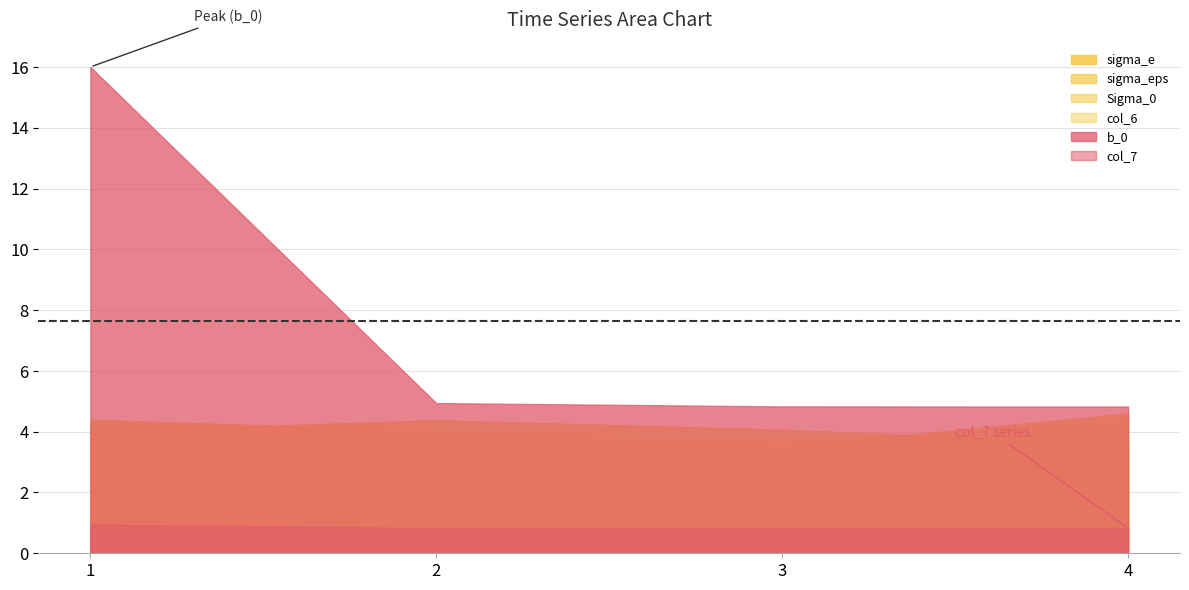

True or false: Sigma_0 and col_6 intersect in this chart.

True